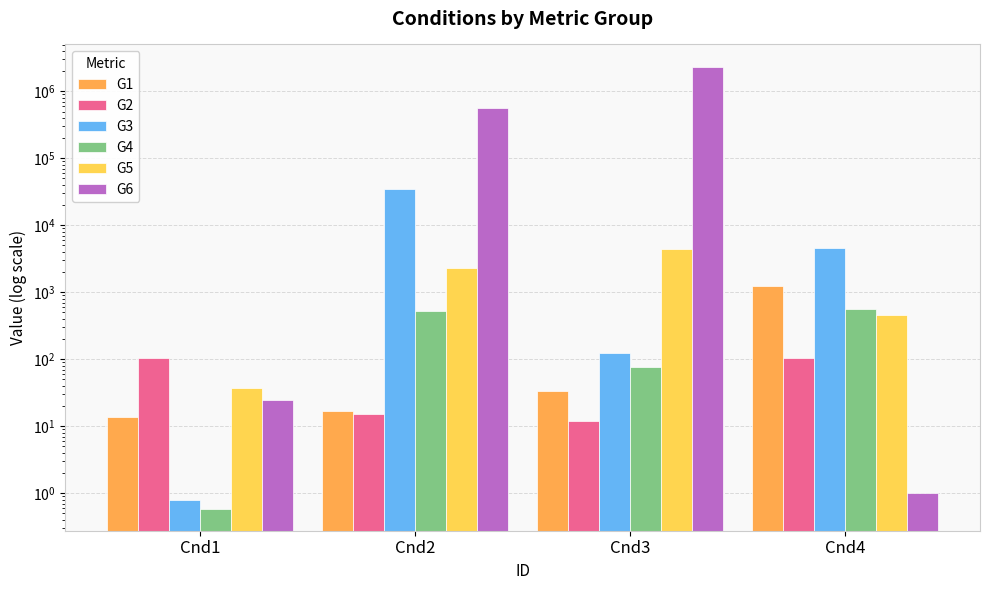

Which series changed the most between Cnd2 and Cnd4?

G6